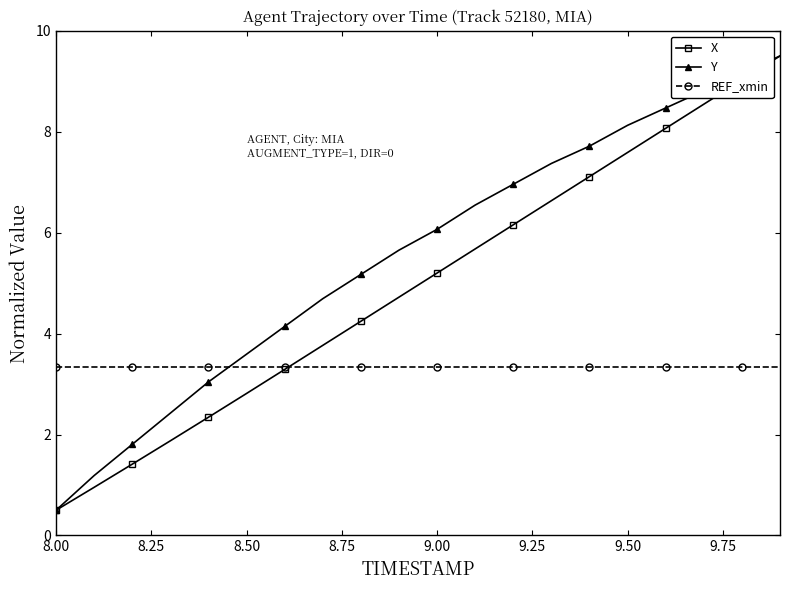

Which series has the largest total across all categories?

Y